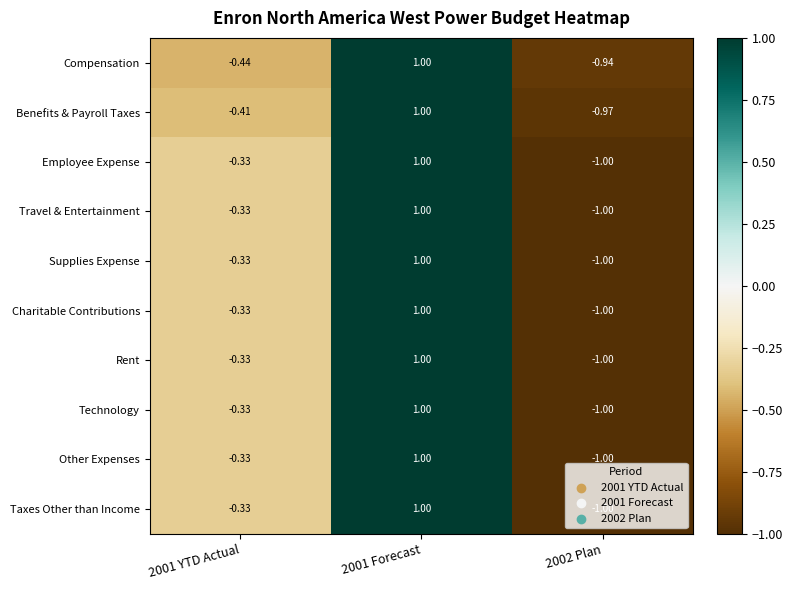

Is the value of Technology at 2001 YTD Actual greater than the value of Employee Expense at 2002 Plan?

Yes